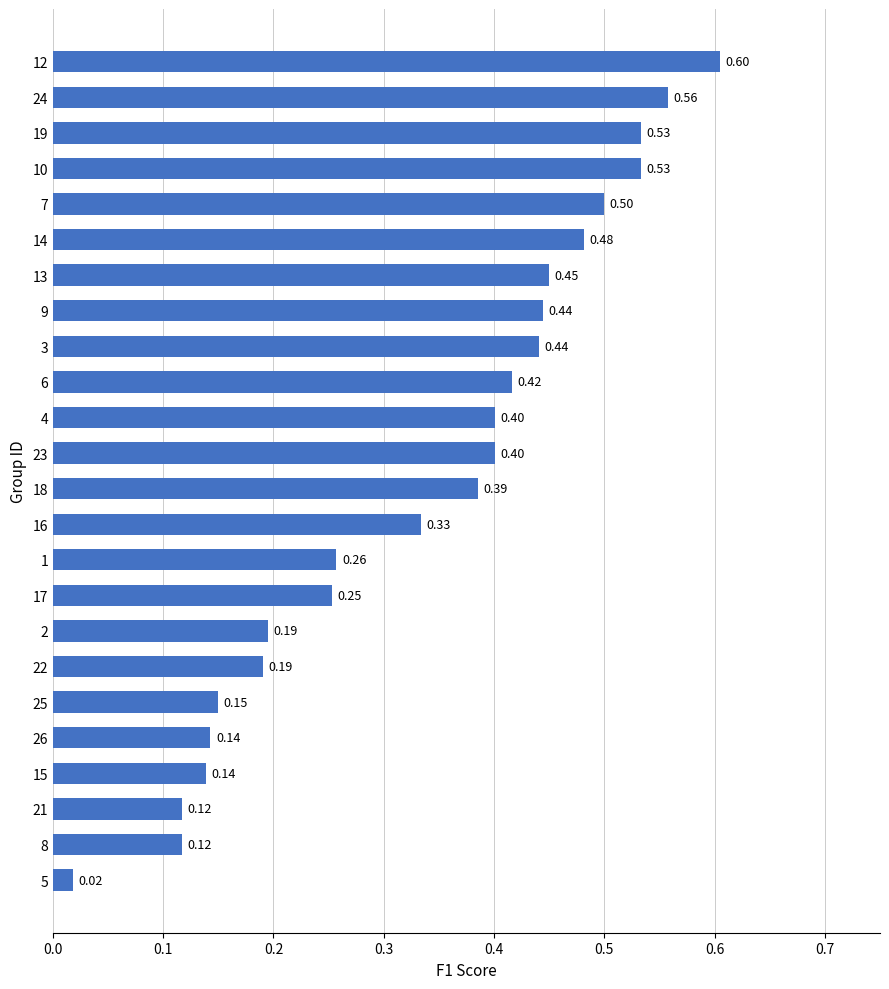

Between 21 and 25, which is larger?

25